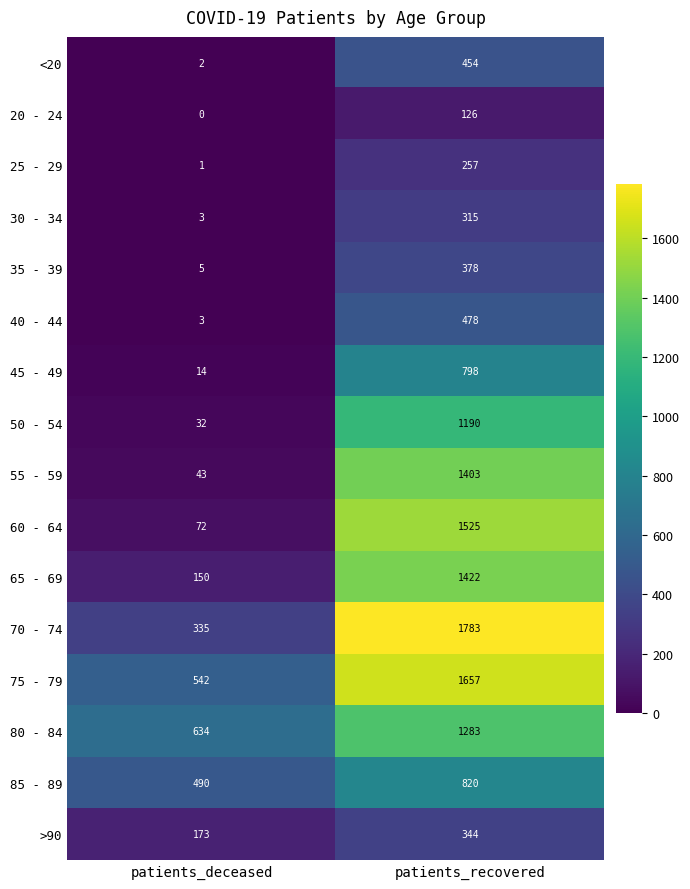

Is it true that 40 - 44 equals 777 at patients_recovered?

False